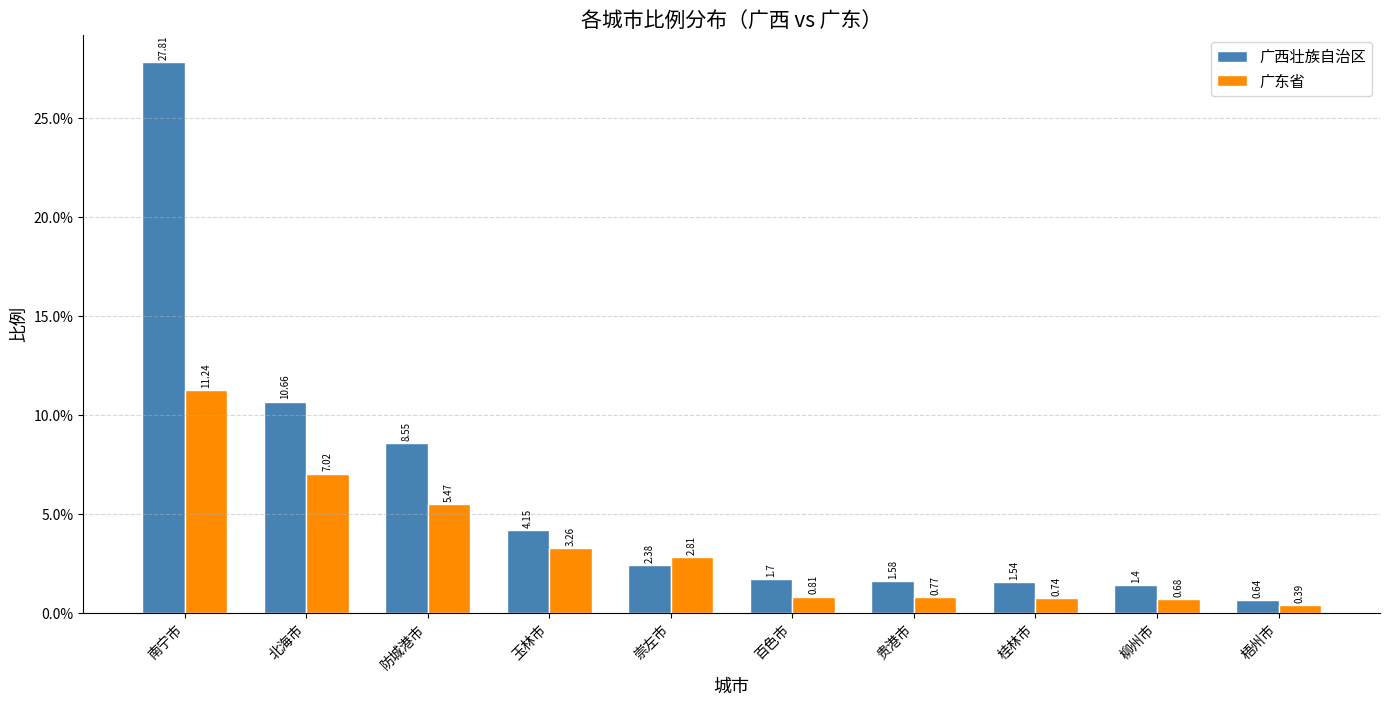

What is the value of the 广东省 bar at the 1st from the left?

11.2